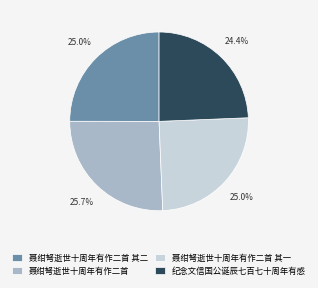

Which category has the biggest portion of the pie?

聂绀弩逝世十周年有作二首